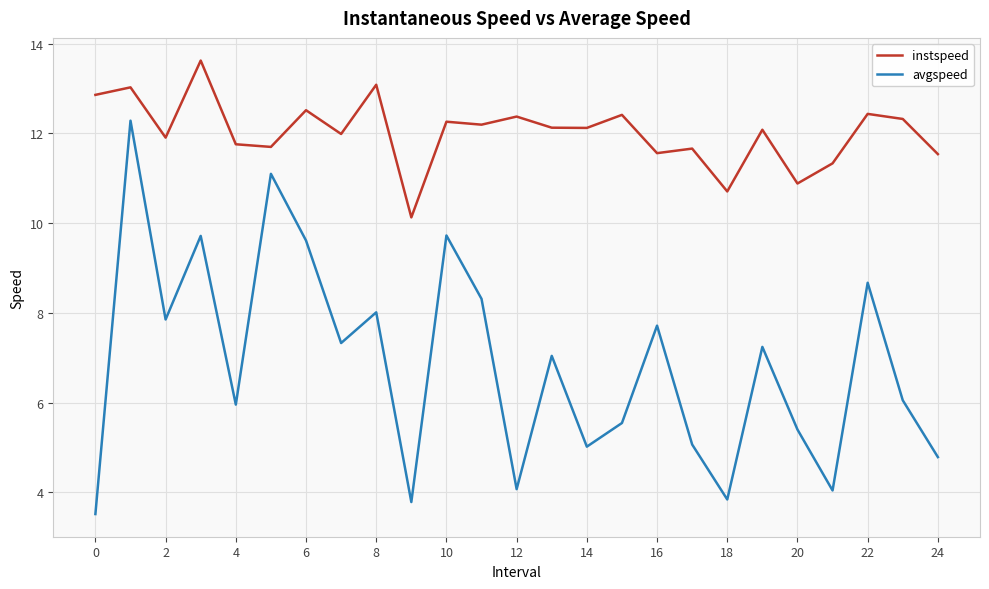

Which series has the largest total across all categories?

instspeed